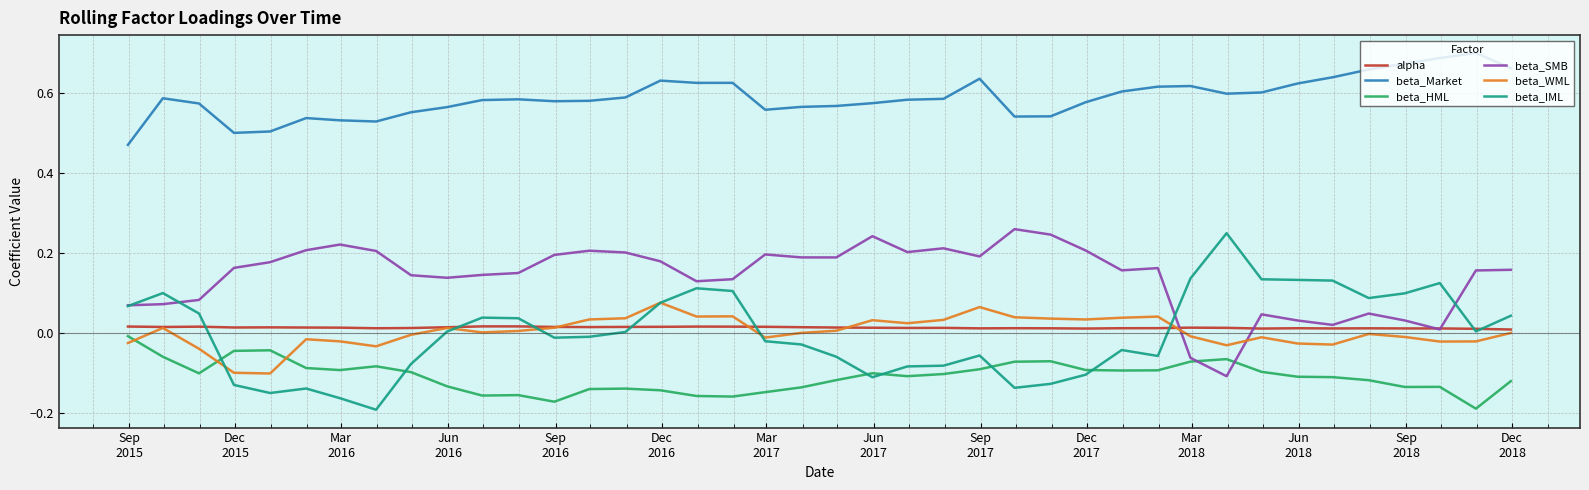

How many times do beta_SMB and beta_WML cross each other?

2